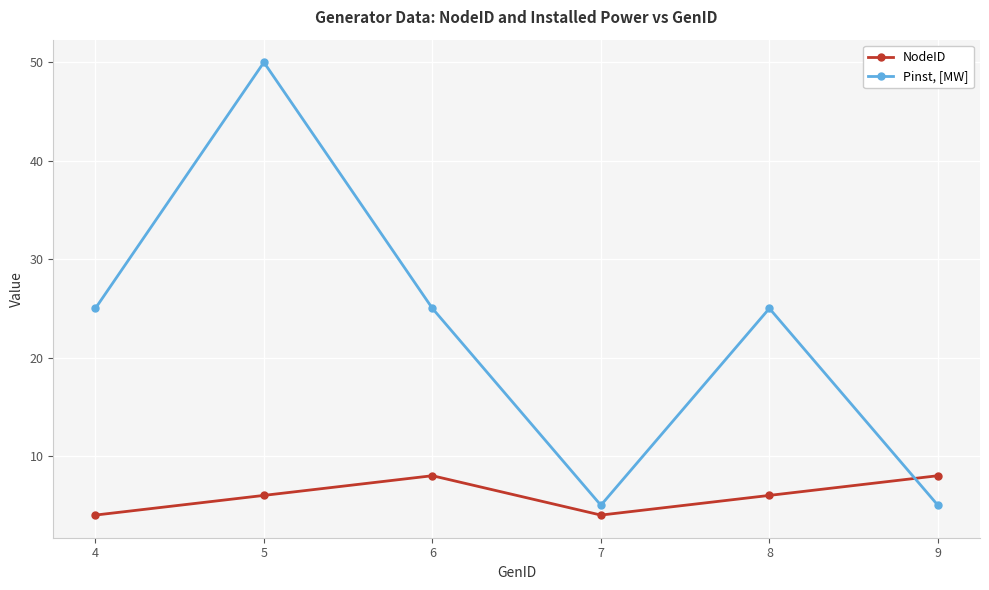

After their last crossing, which series has the higher values: Pinst, [MW] or NodeID?

NodeID